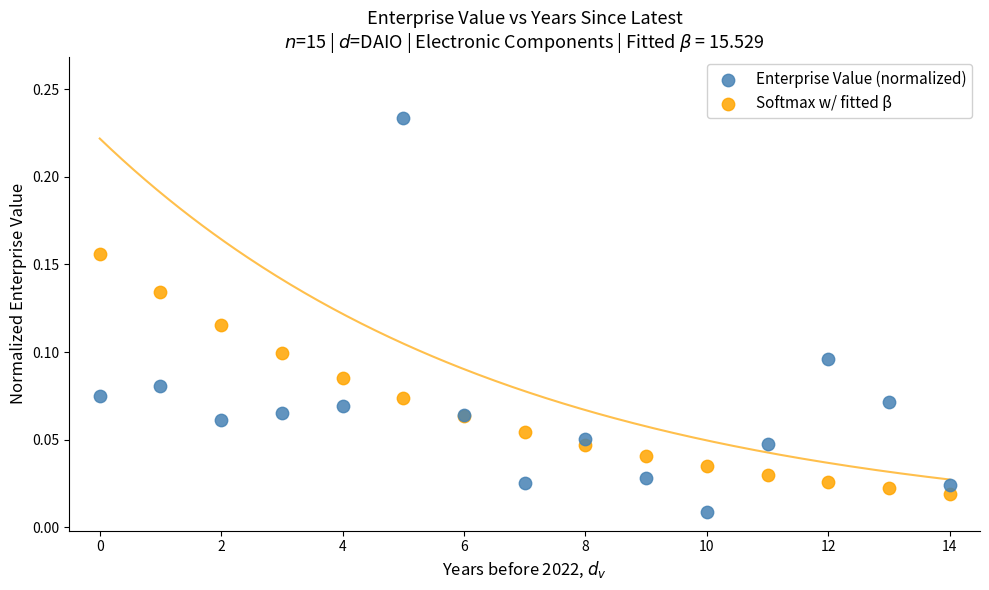

Which series reaches the maximum Y coordinate?

Enterprise Value (normalized)